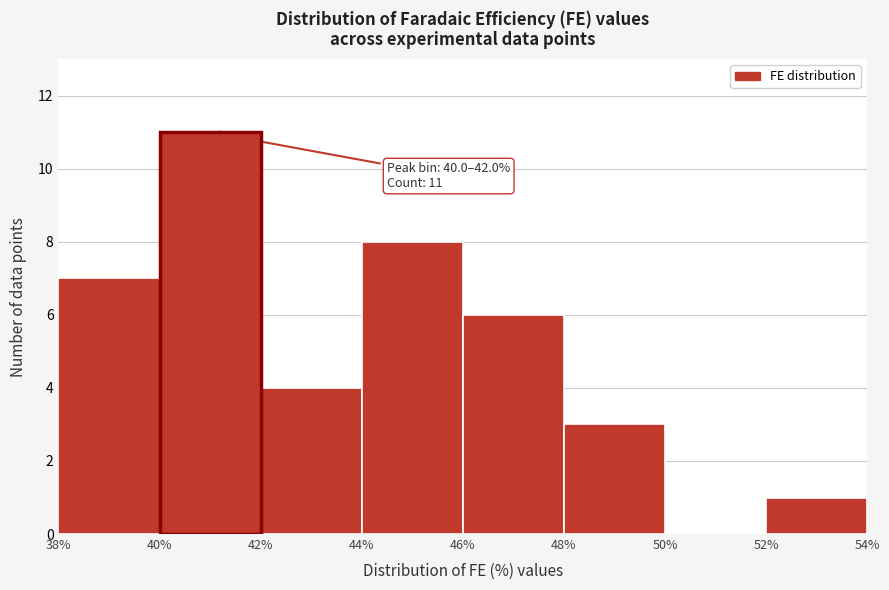

Which range on the x-axis has the tallest bar?

40% to 42%